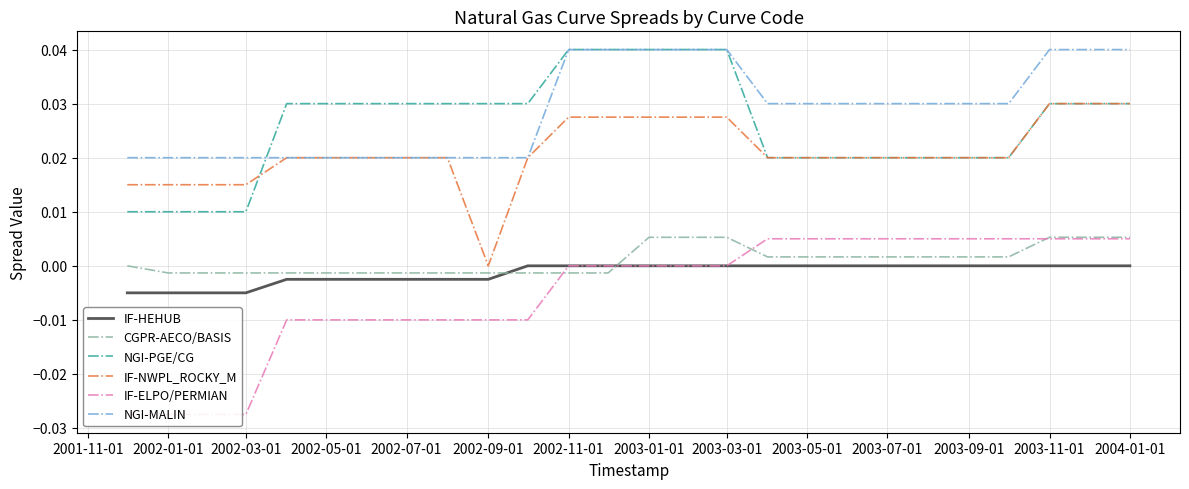

True or false: NGI-MALIN and CGPR-AECO/BASIS cross at least once.

False